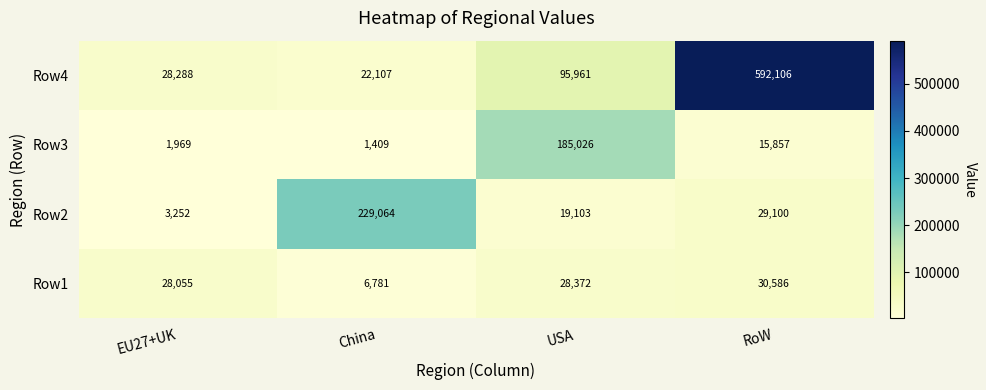

True or false: Row2 has a value of 3252 at EU27+UK.

True